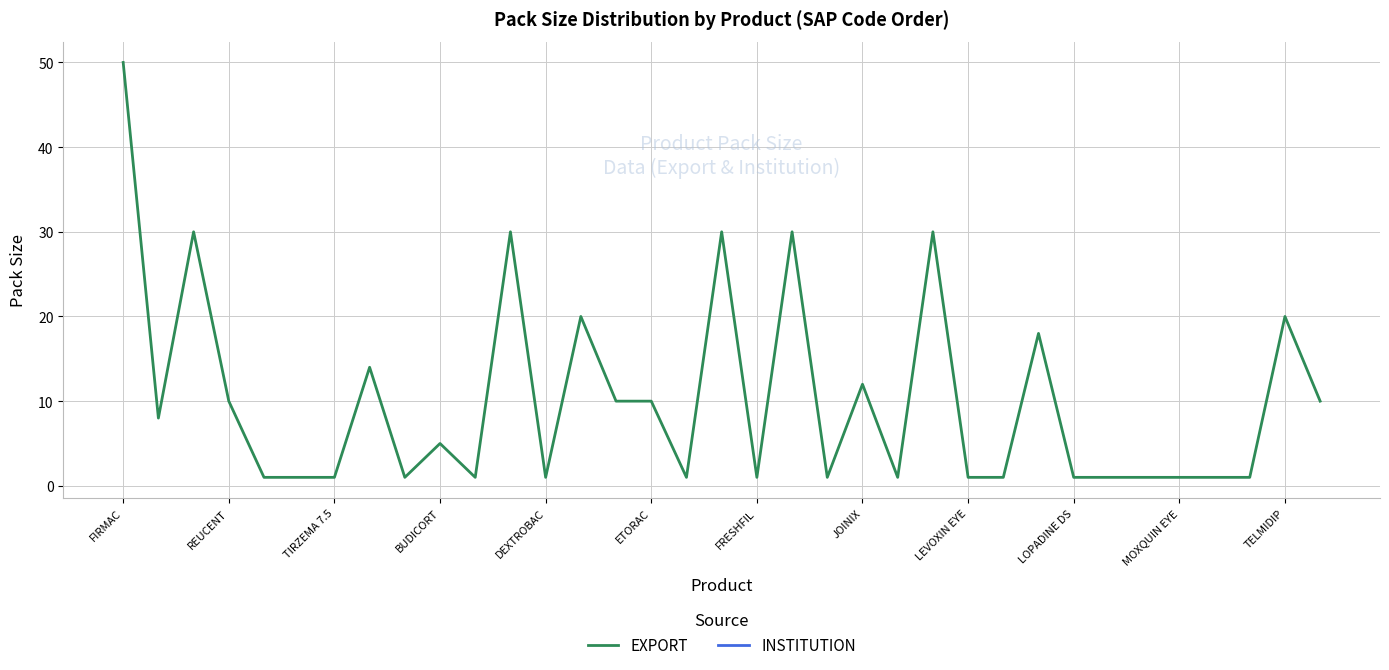

At which label does EXPORT reach its peak?

FIRMAC